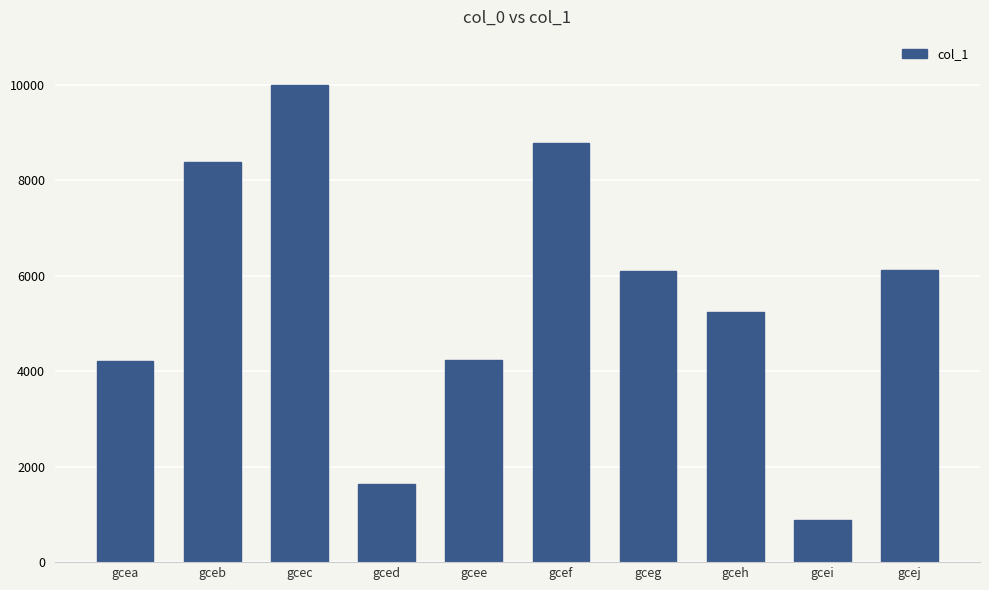

Is it true that the value at gceg is 6089?

True